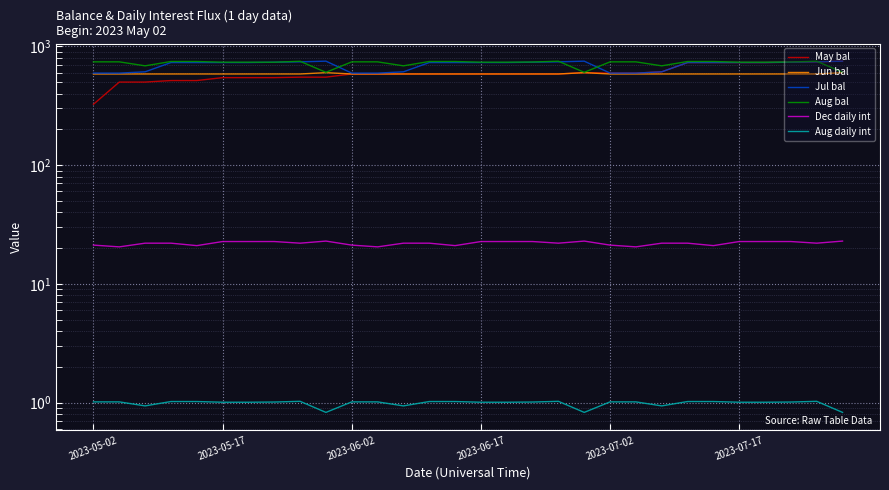

Which has a higher value, 9 or 20?

20